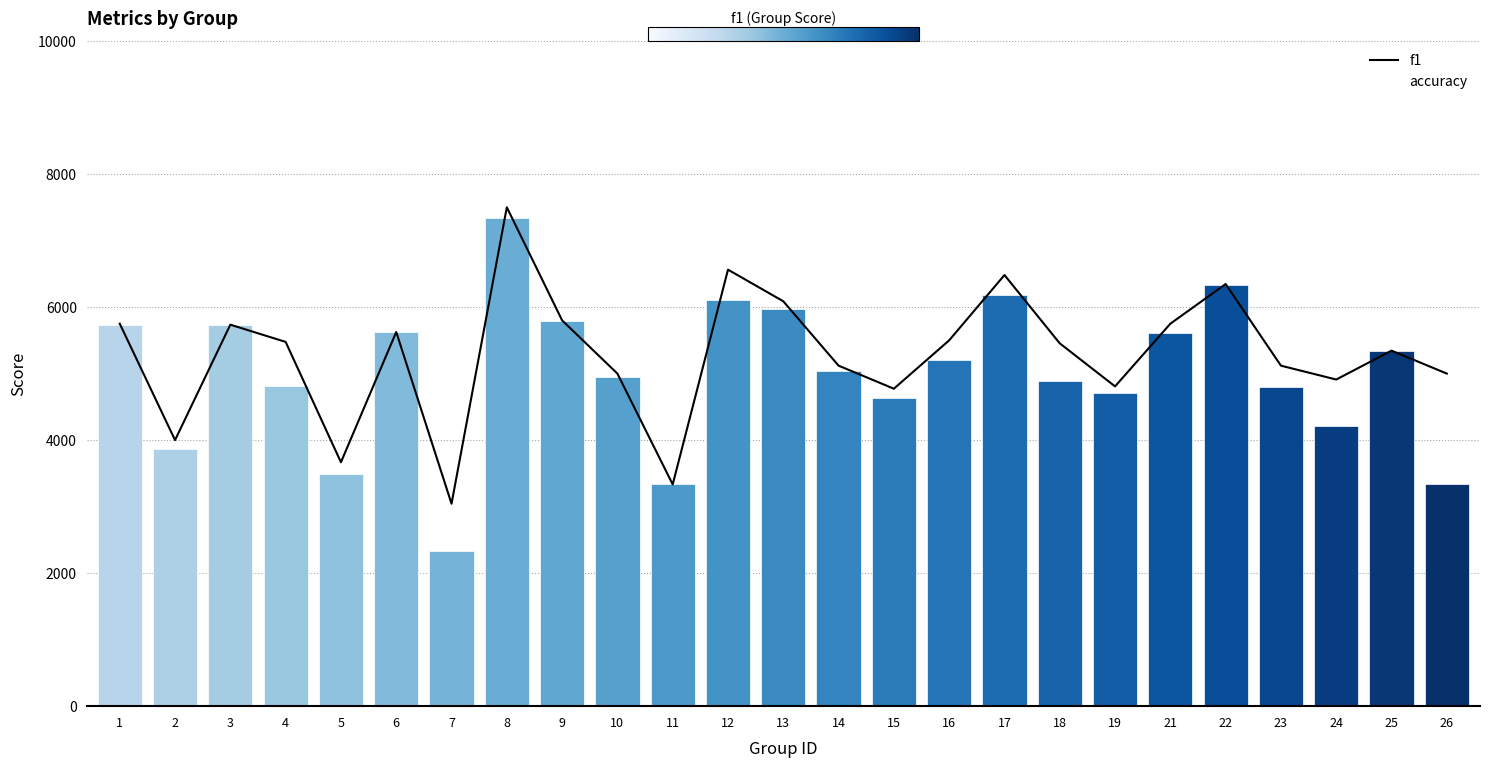

Does the chart contain stacked bars?

No